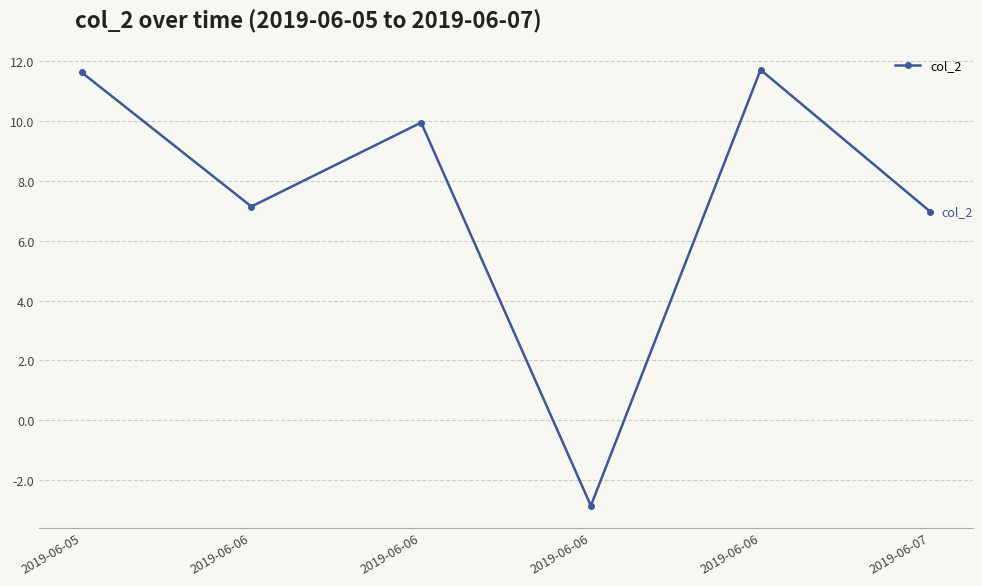

How many values are above zero?

5